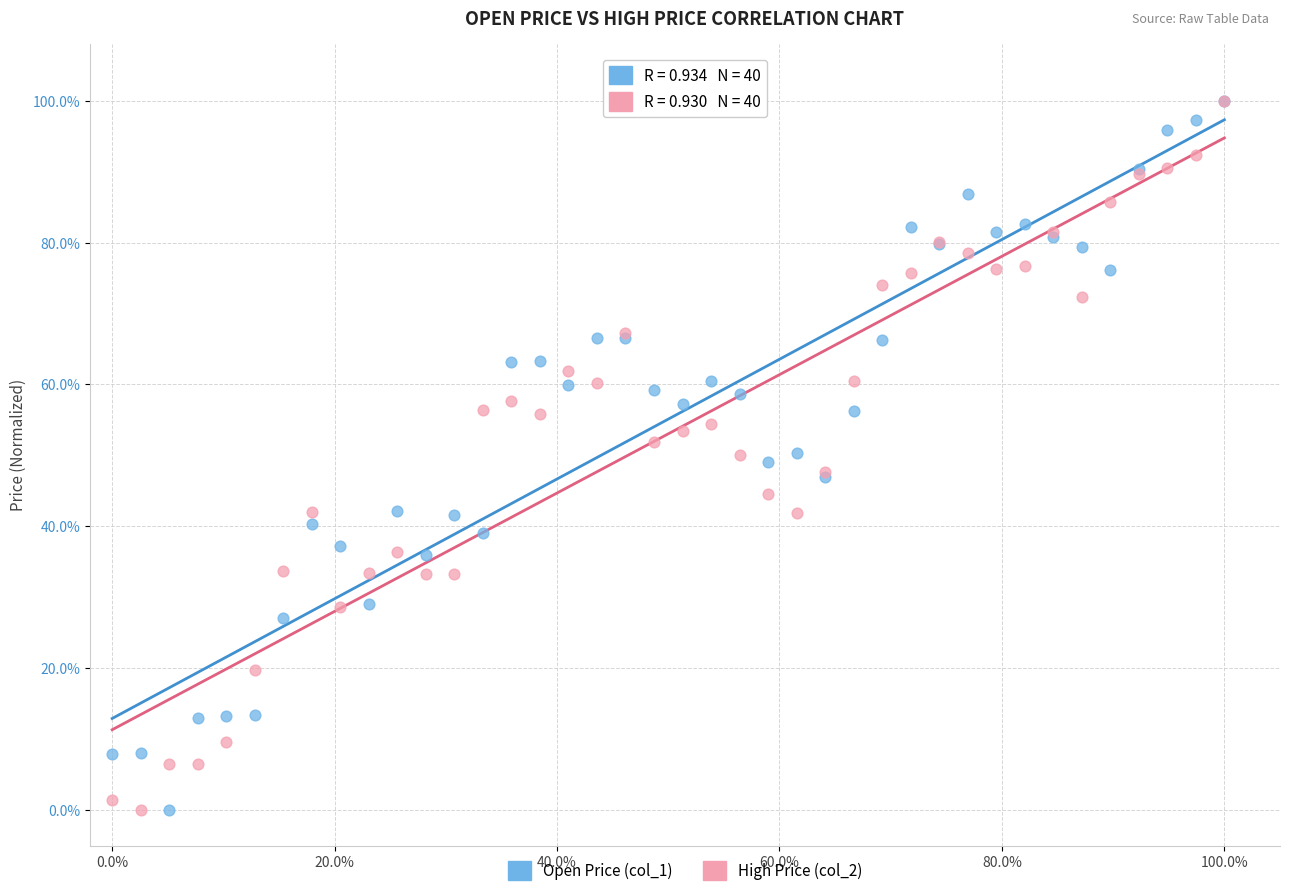

What are all the series names shown in the legend?

Open Price (col_1), High Price (col_2)